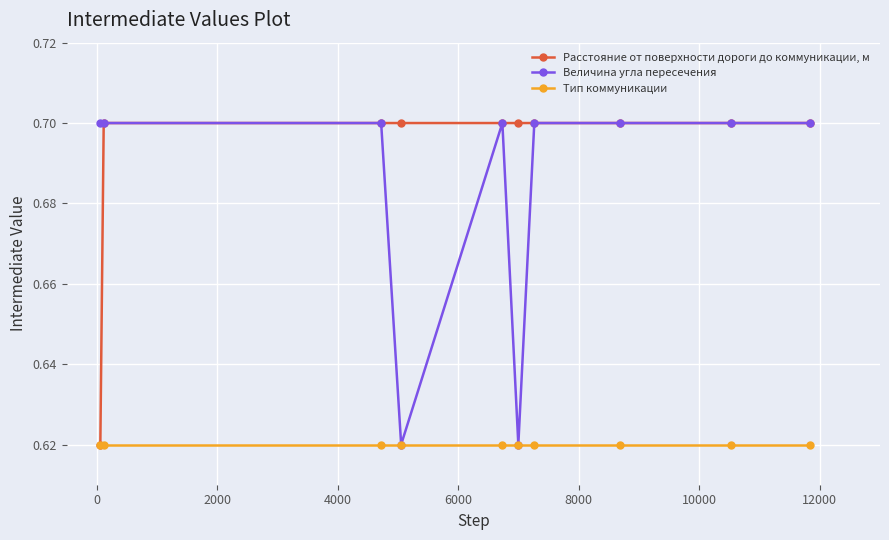

Which series has the largest total across all categories?

Расстояние от поверхности дороги до коммуникации, м